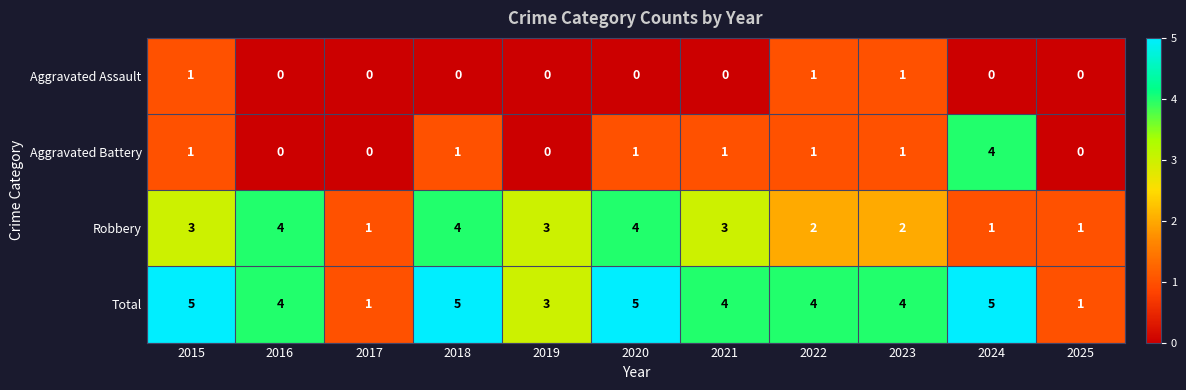

What is the difference between the highest and lowest values at 2021?

4